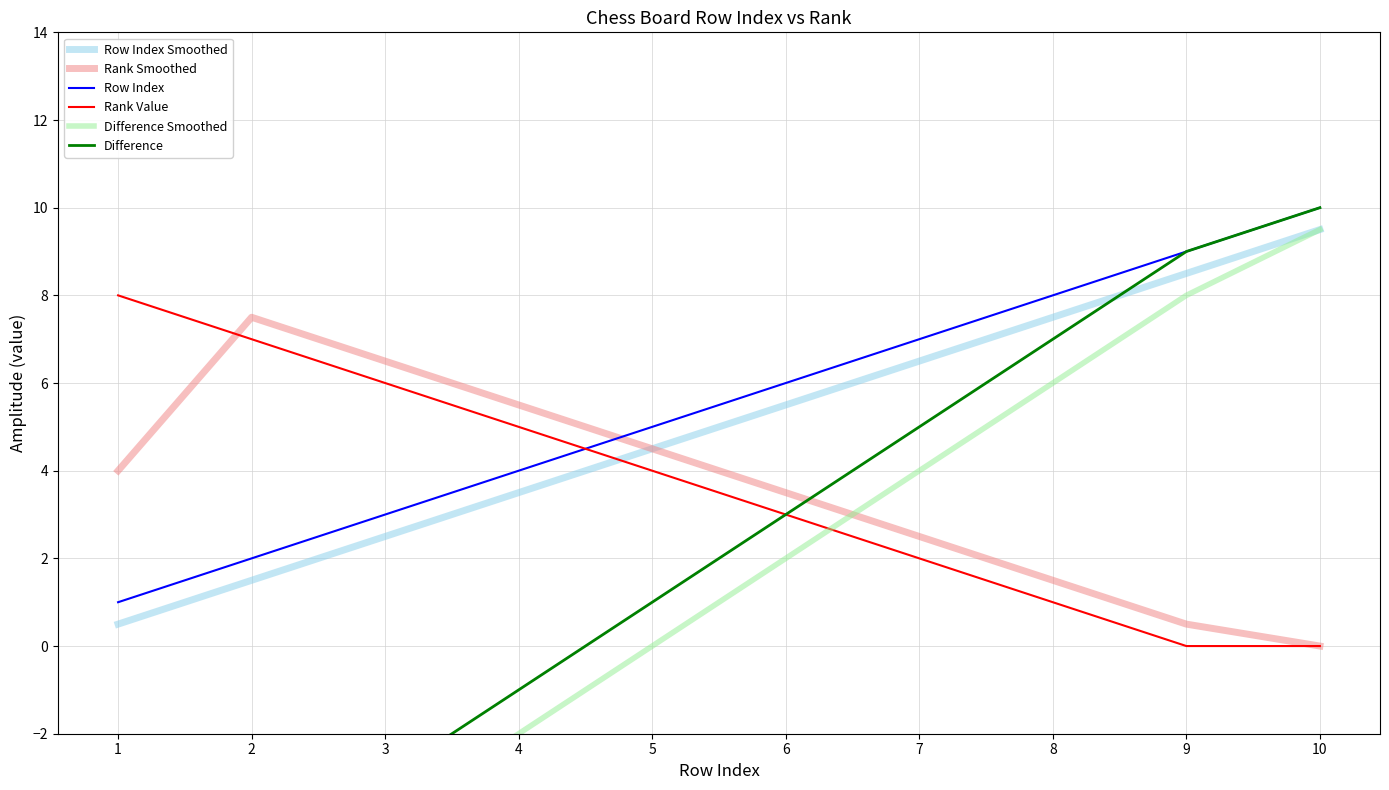

Rank the series by their maximum value, from highest to lowest.

Row Index, Difference, Row Index Smoothed, Difference Smoothed, Rank Value, Rank Smoothed